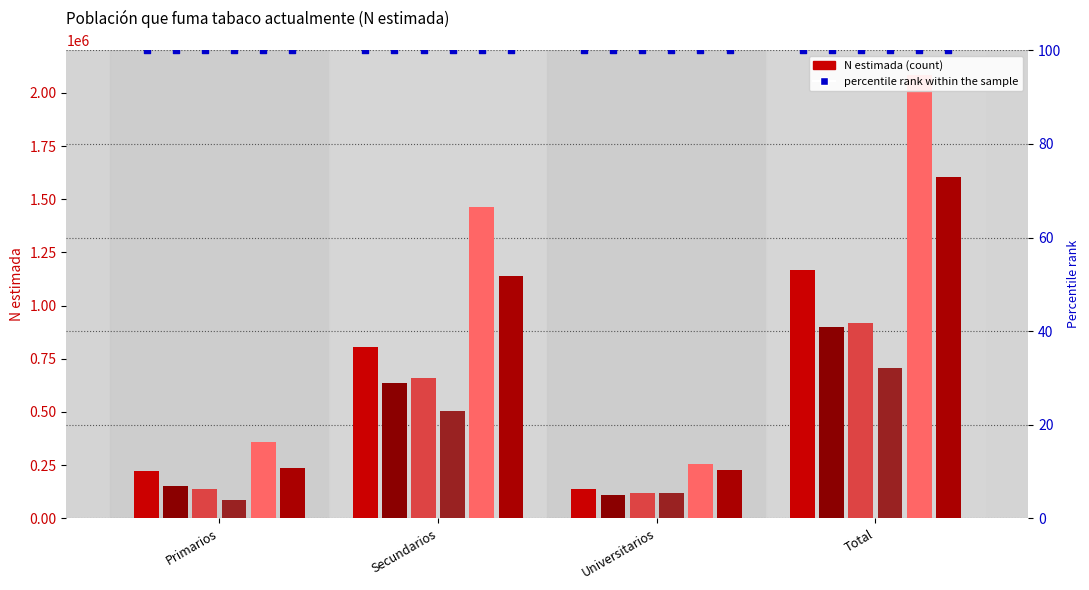

At how many categories does at least one series exceed 944231?

2